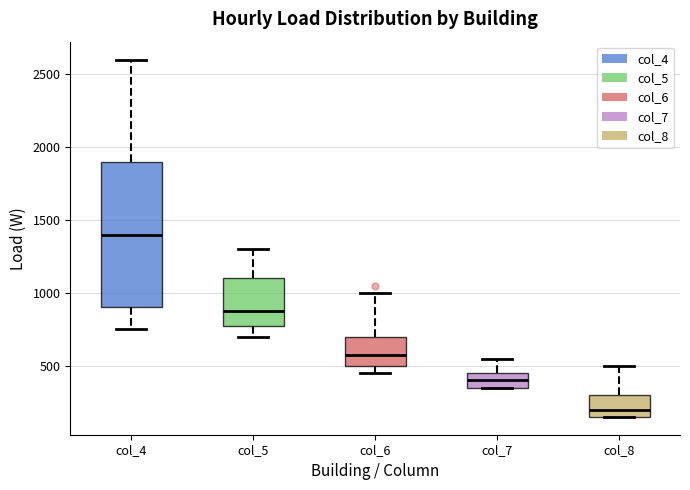

Reading left to right, transcribe this box plot: for each box, give where its median line is, the range the box spans, and where its two whiskers end, as read against the y-axis. The values are not printed on the chart, so give them approximately, as read against the axis.

col_4: median 1400, box 900 to 1900, whiskers 750 to 2600
col_5: median 900, box 800 to 1100, whiskers 700 to 1300
col_6: median 600, box 500 to 700, whiskers 450 to 1000
col_7: median 400, box 350 to 450, whiskers 350 to 550
col_8: median 200, box 150 to 300, whiskers 150 to 500